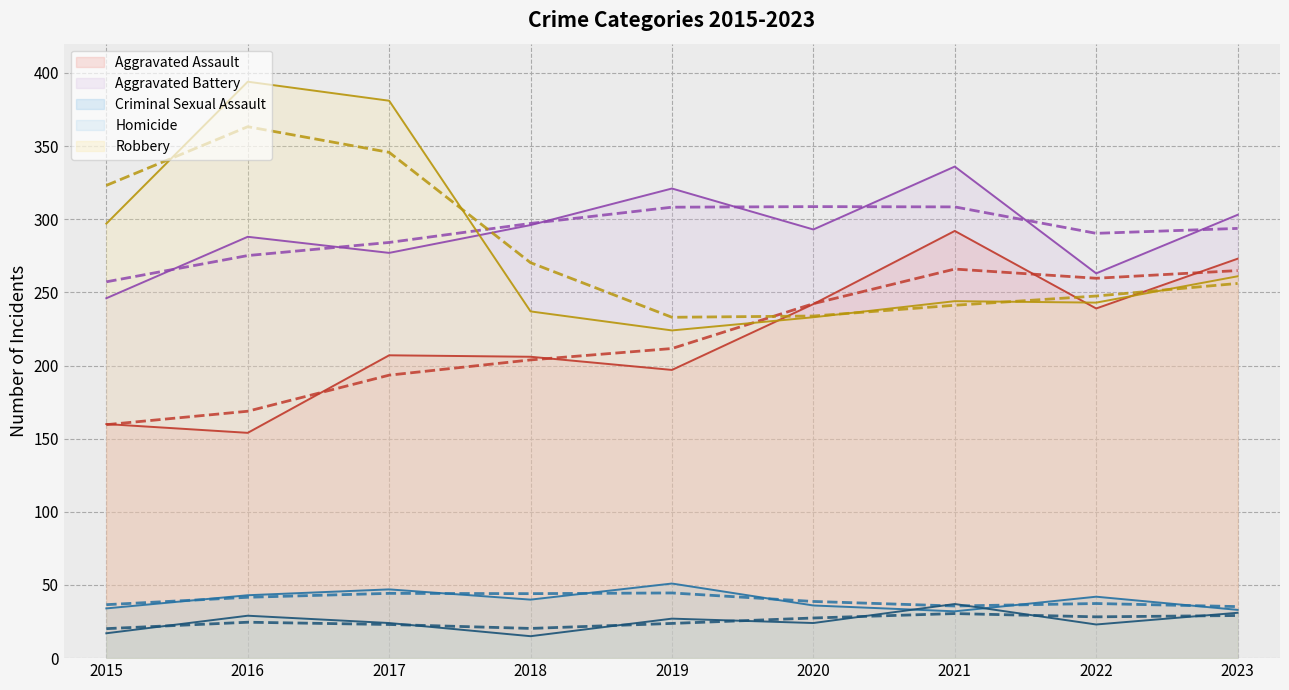

At which category does the chart reach its peak across all series?

2016